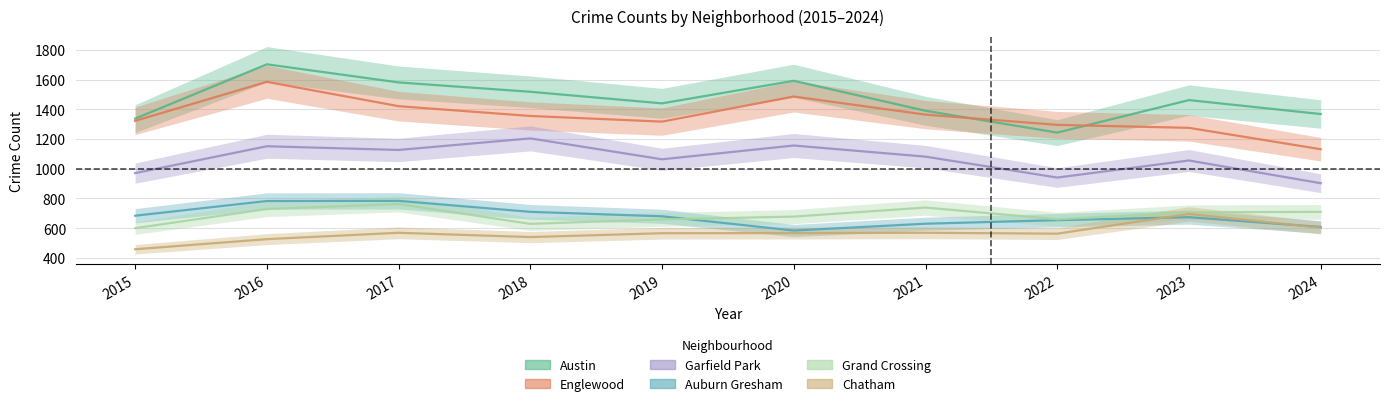

Between 2015 and 2021, which series saw the biggest shift?

Grand Crossing